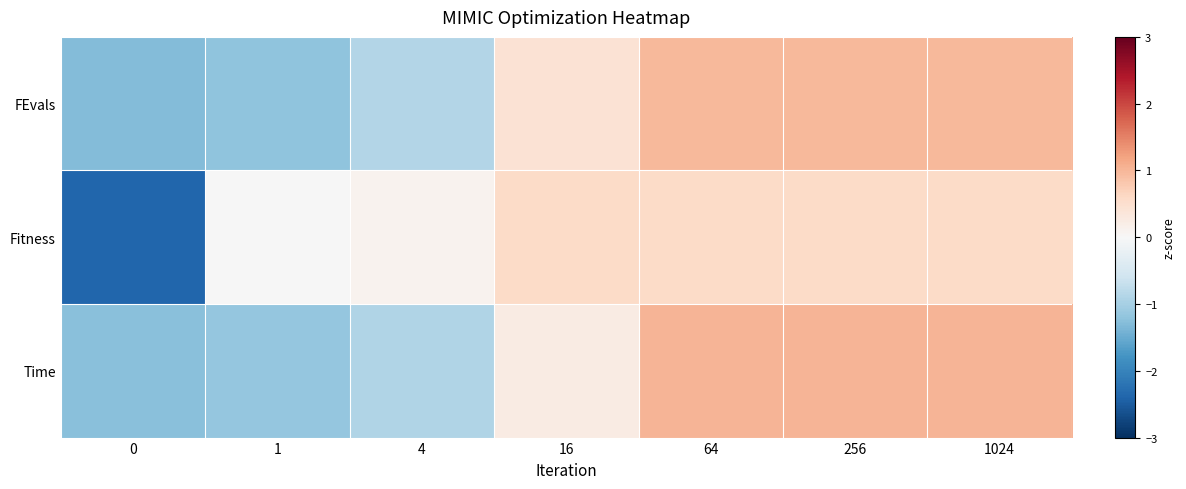

At 0, list the series in order from smallest to largest.

Fitness, FEvals, Time